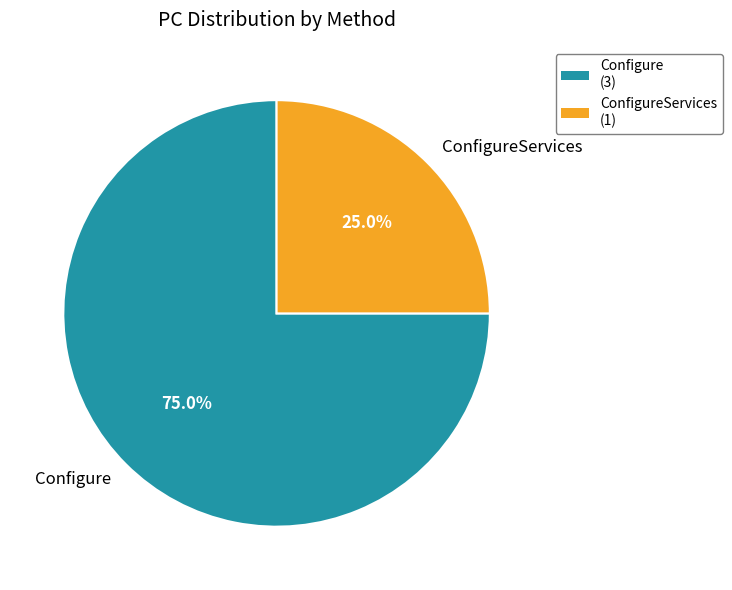

How many segments does this pie chart have?

2